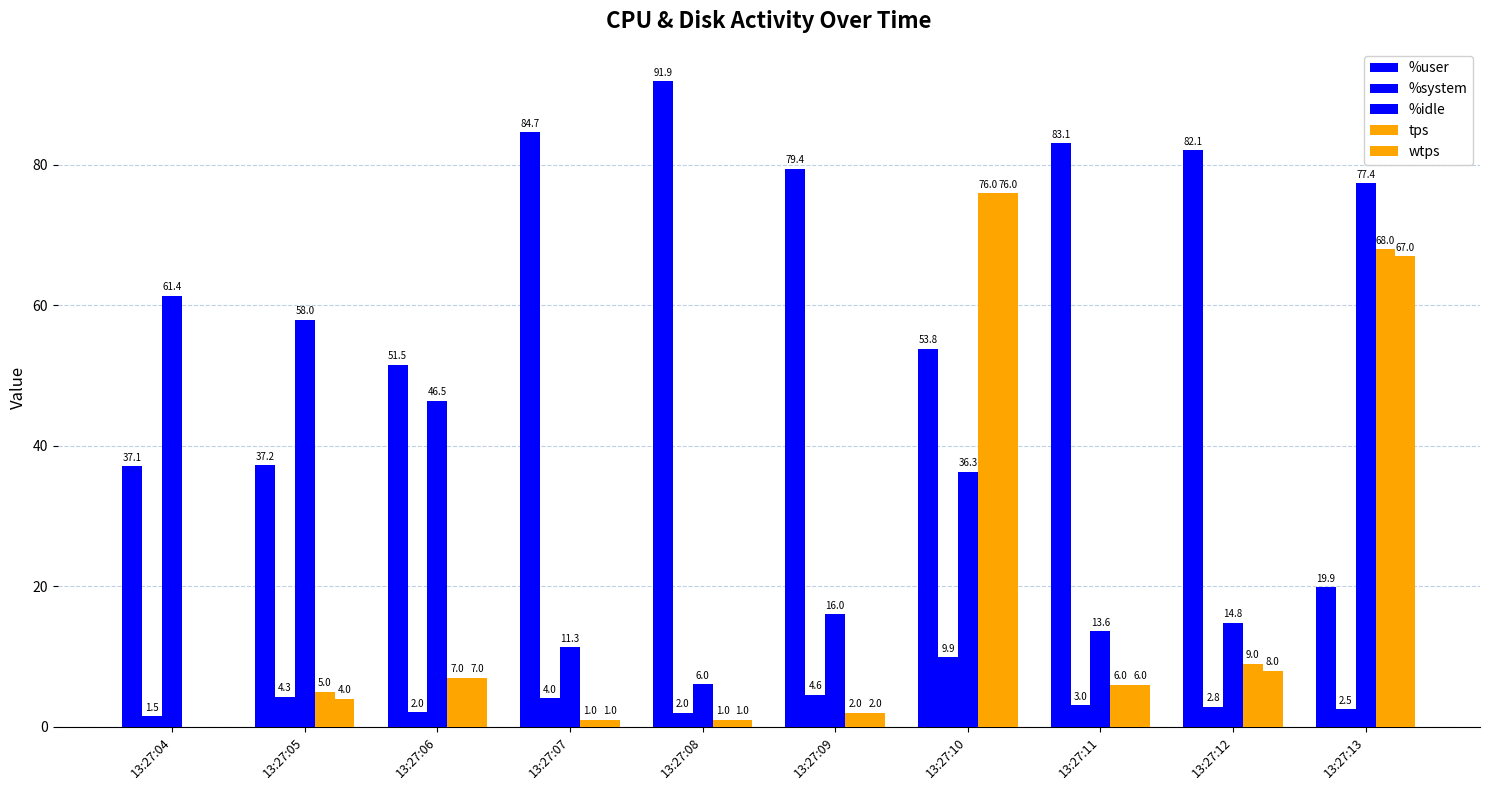

Which series has the widest spread of values?

tps